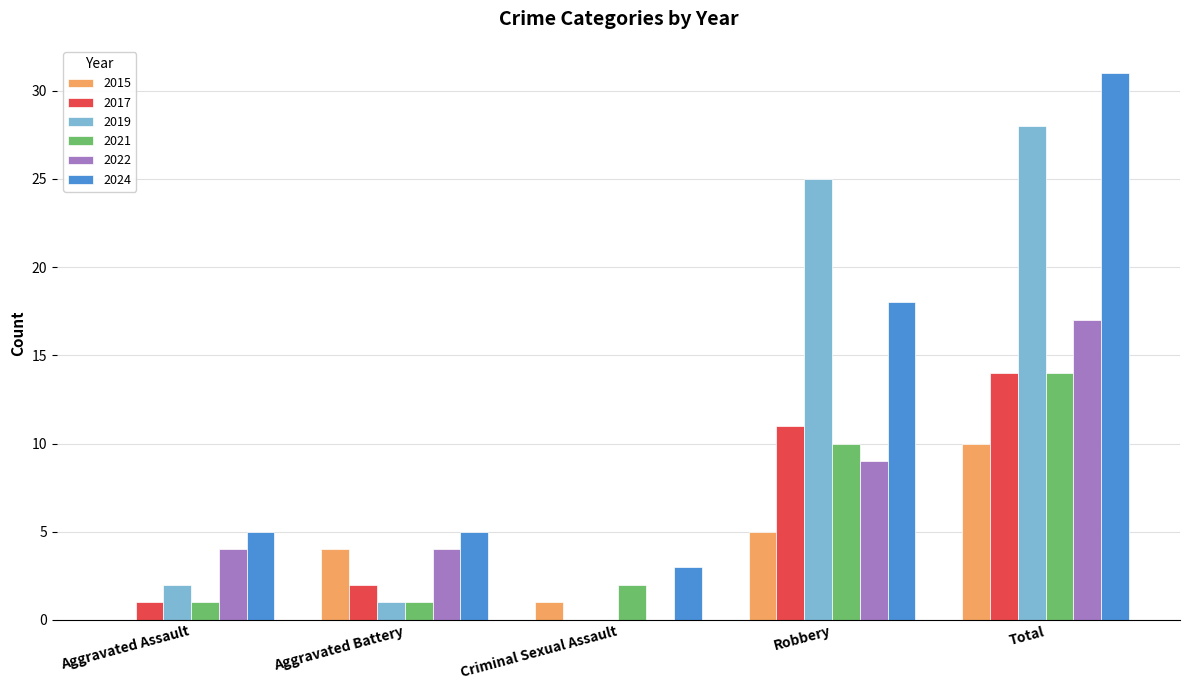

Are the bars grouped side by side (vs. stacked)?

Yes